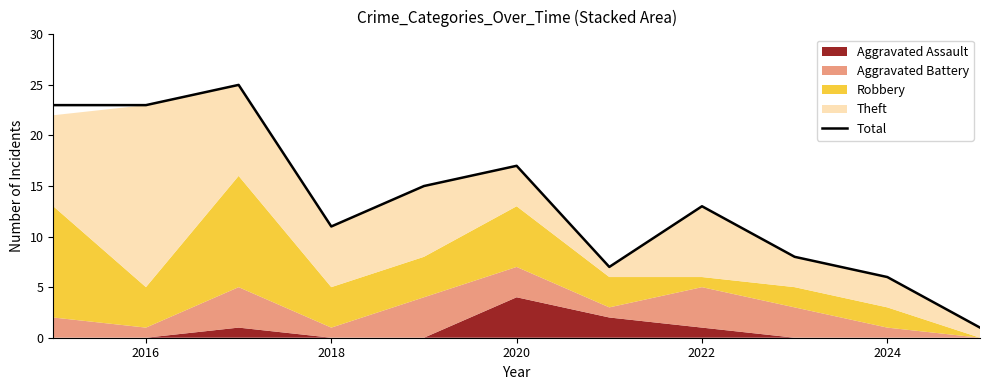

What is the label of the 2nd point from the left?

2016